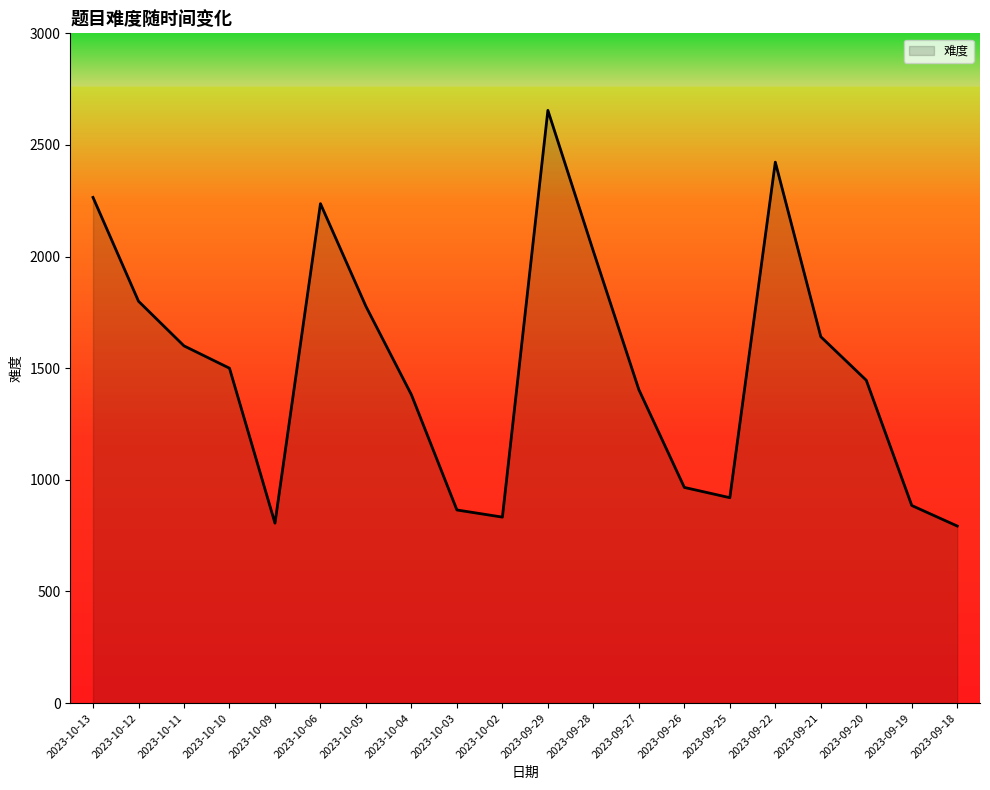

True or false: the data has more than 2 interior local peaks.

True